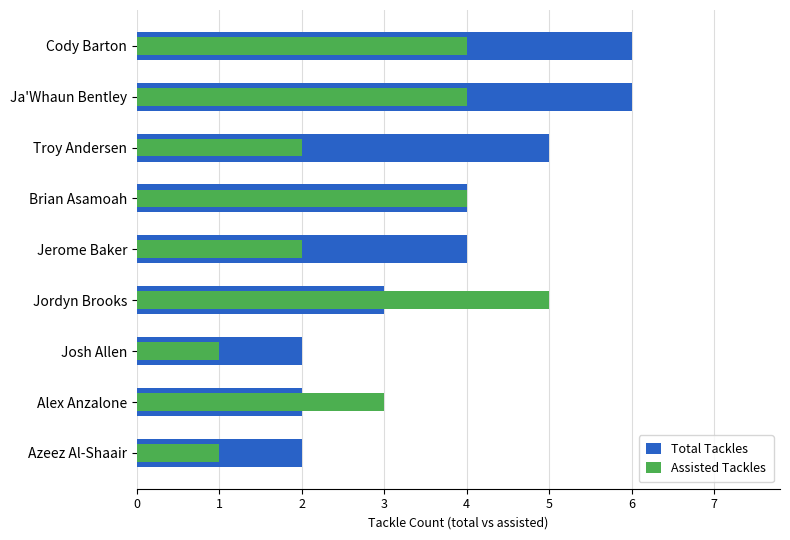

At Jordyn Brooks, list the series in order from smallest to largest.

Total Tackles, Assisted Tackles